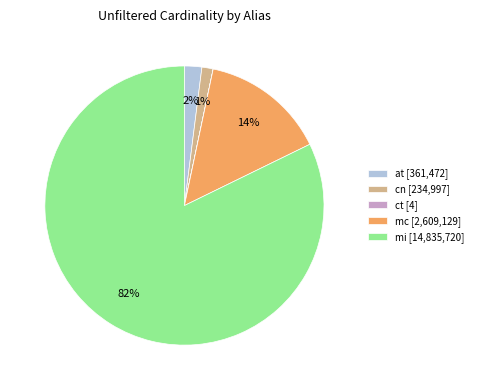

The mc slice represents 25% of the pie. True or false?

False